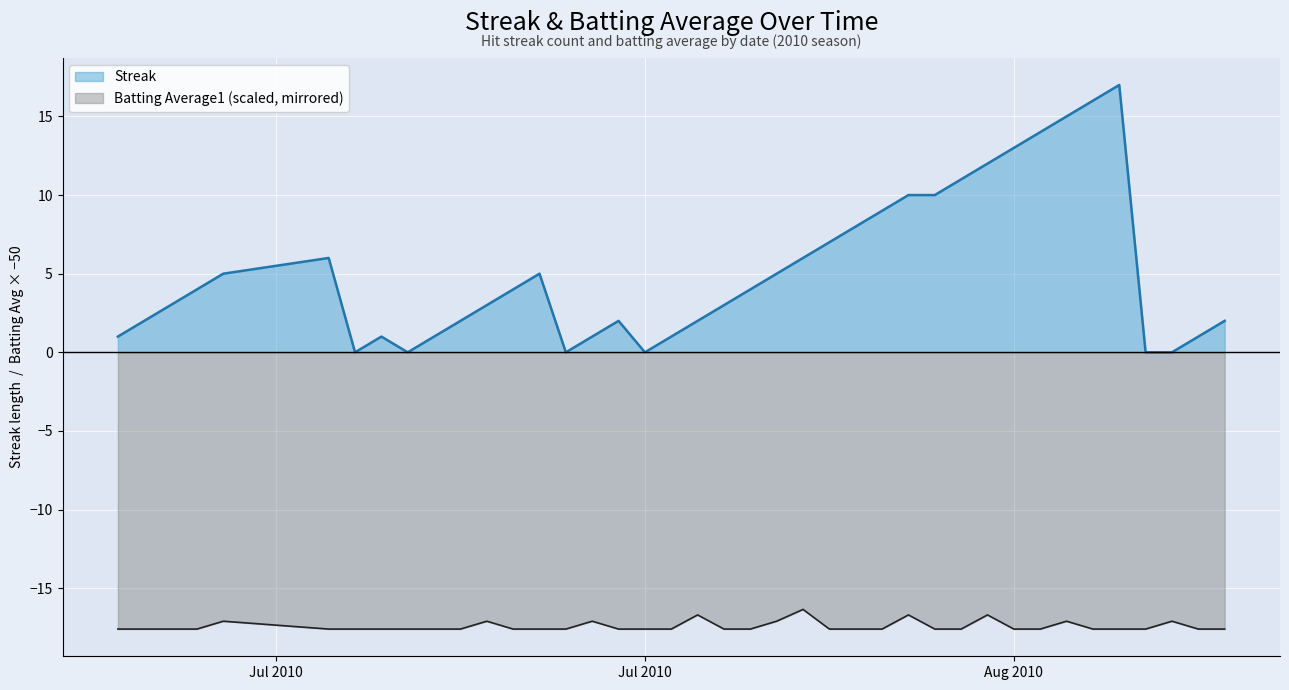

What is the minimum value for Batting Average1?

-17.6